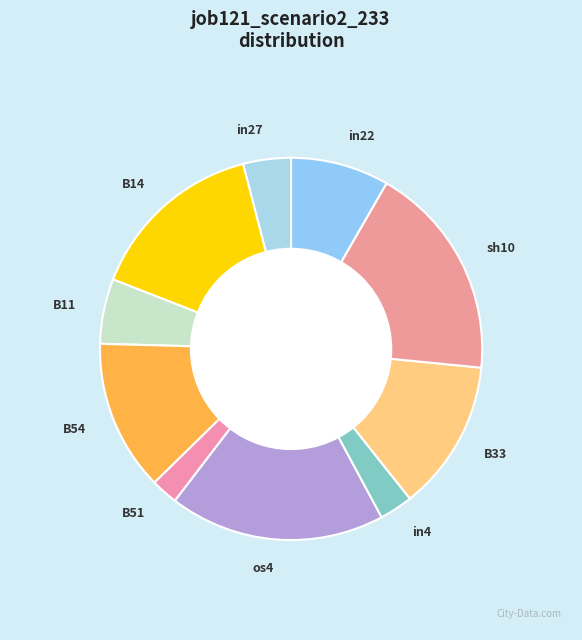

True or false: B54 accounts for 22% of the total.

False